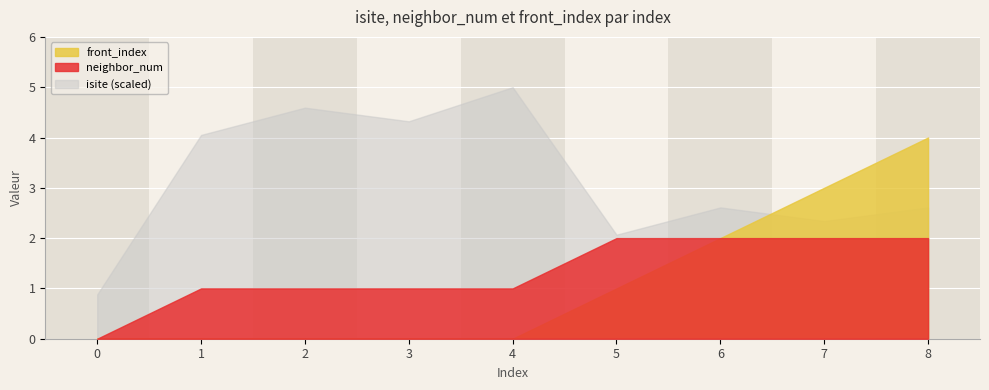

Which series changed the most between 0 and 2?

isite (scaled)